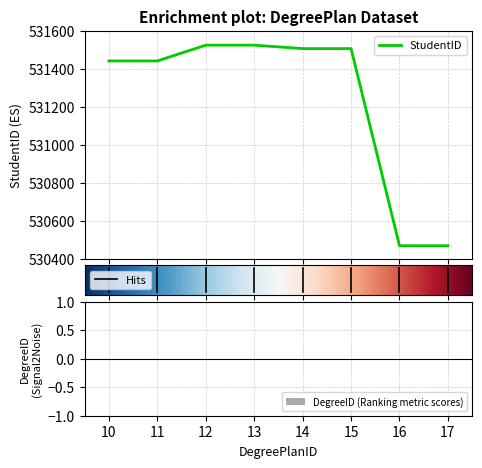

What is the maximum value shown in the chart?

531524